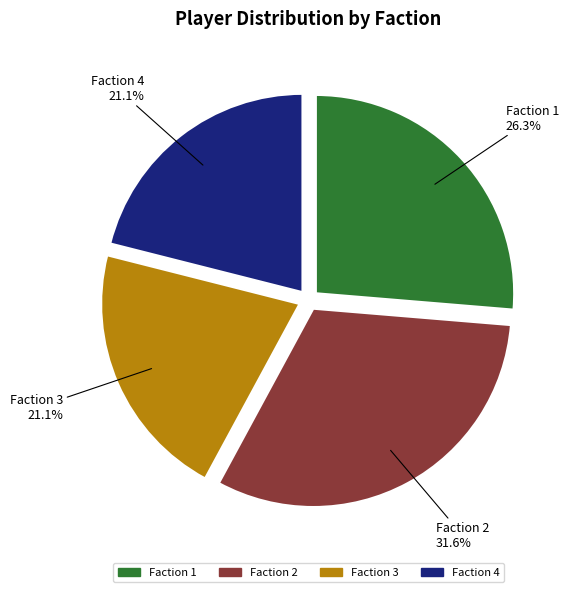

Count the number of slices in the pie.

4